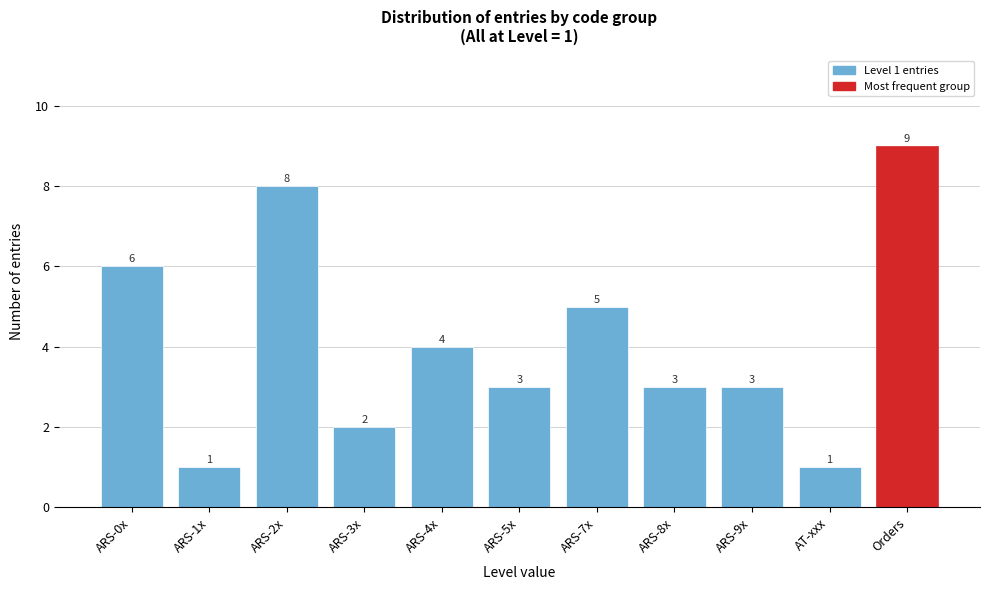

Reading right to left, list all the values displayed in this chart.

9	1	3	3	5	3	4	2	8	1	6